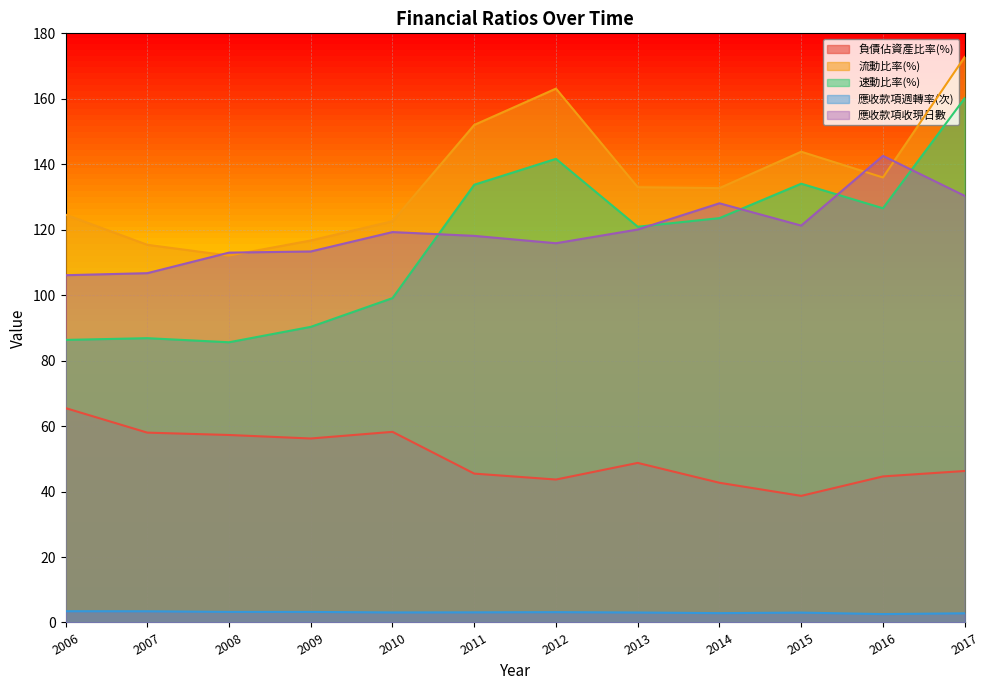

True or false: 流動比率(%) and 速動比率(%) intersect in this chart.

False